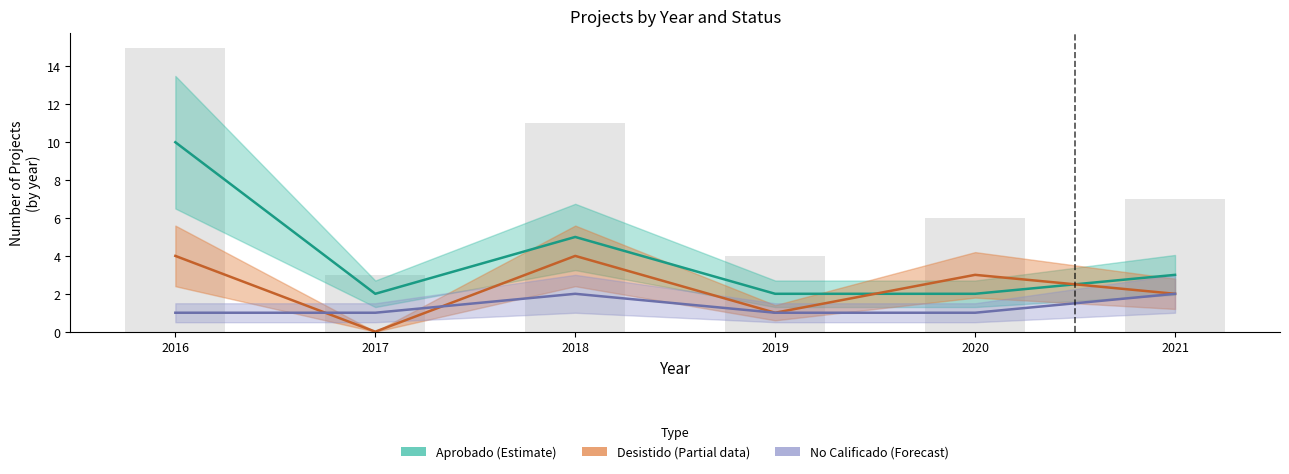

Which category has the highest value across all series?

2016